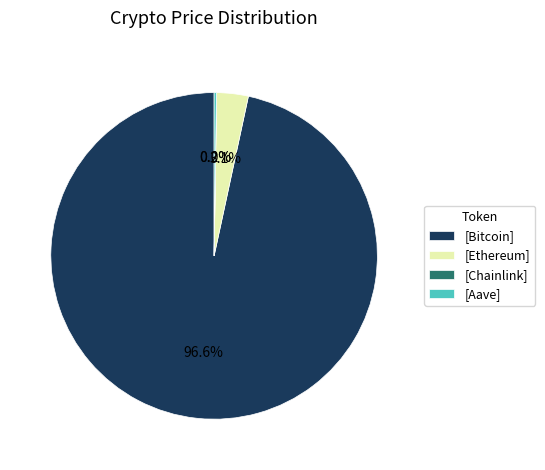

What is the majority slice?

[Bitcoin]